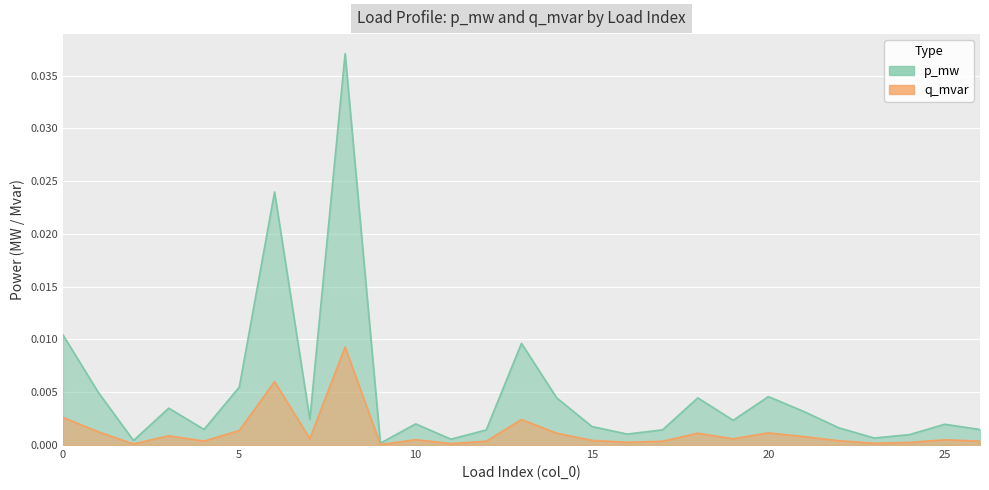

The value of q_mvar at 17 is 0.0. True or false?

False